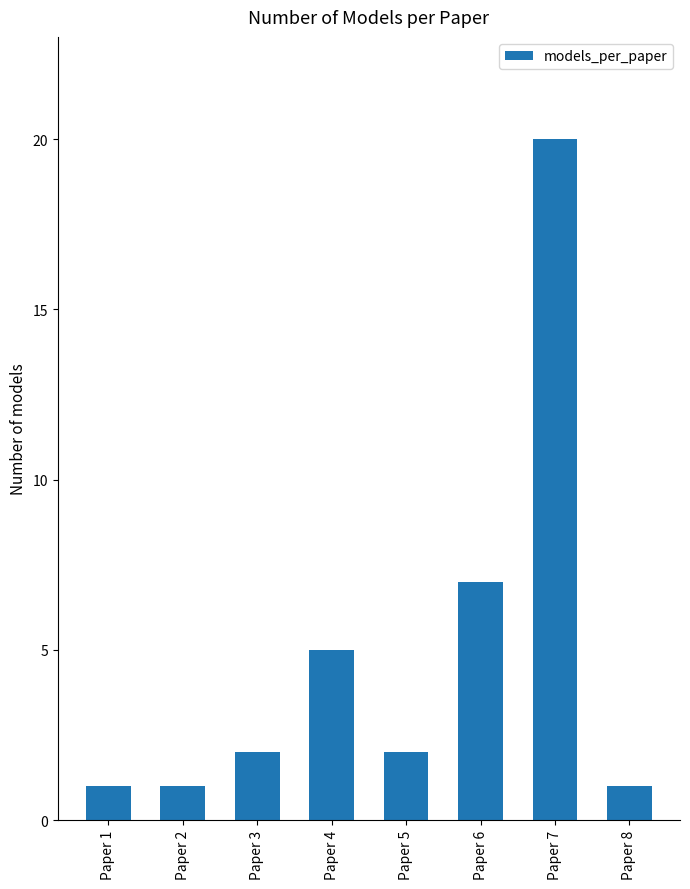

What is the value of the 3rd bar from the left?

2